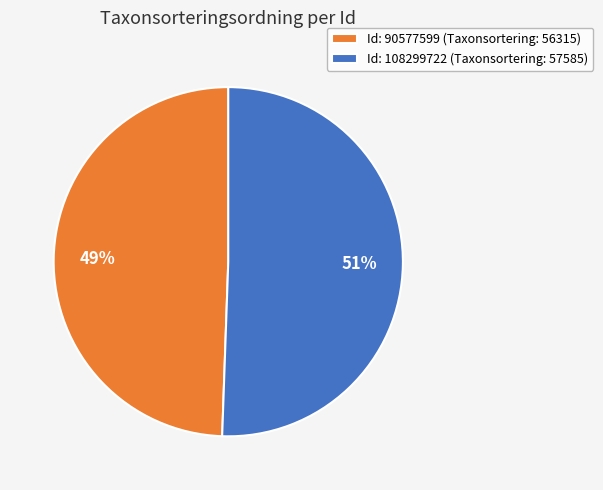

To the nearest percent, what percentage of the pie is Id: 90577599 (Taxonsortering: 56315)?

49%